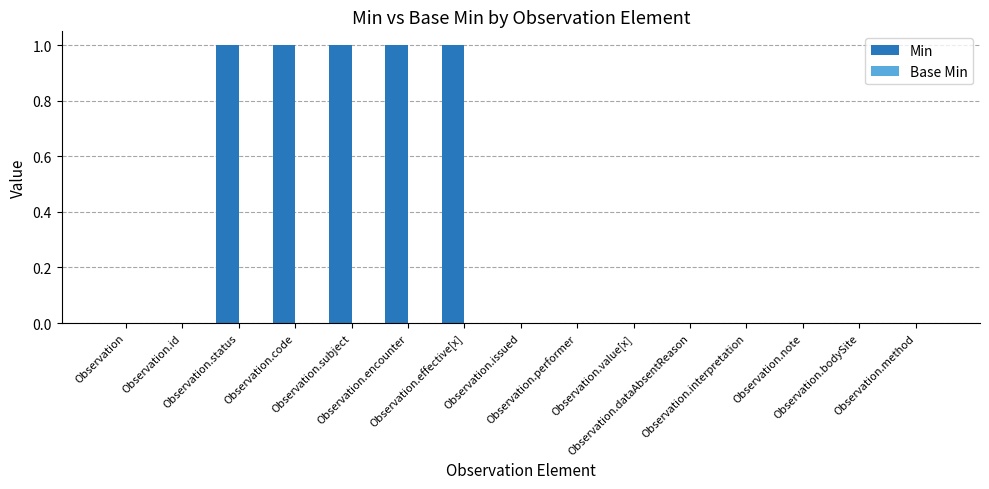

What is the sum of all values?

5